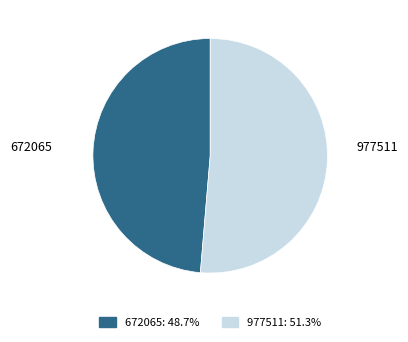

Combined, do 977511 and 672065 account for over 50%?

Yes